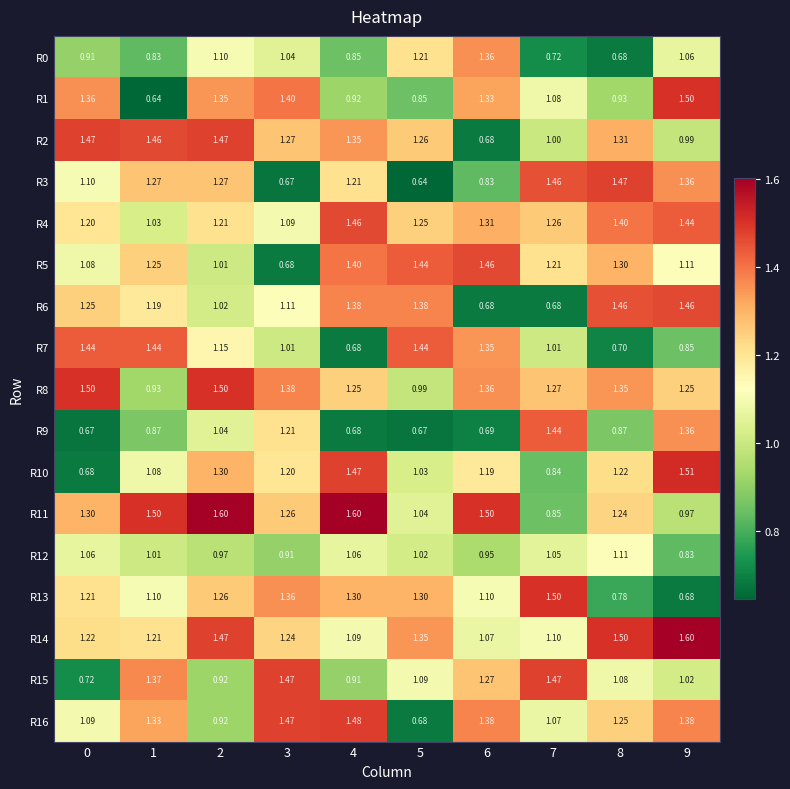

How many data points in R0 are above 1?

5